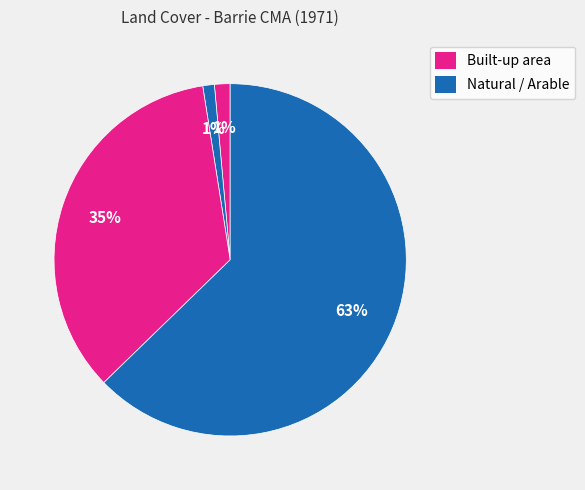

How many slices are in this pie chart?

4